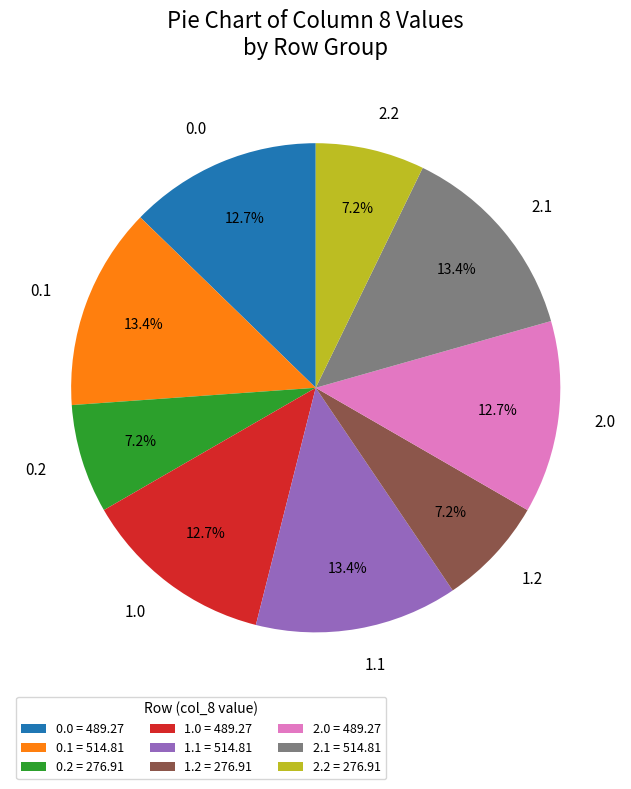

What is the total percentage of 0.1 and 2.0?

26.1%